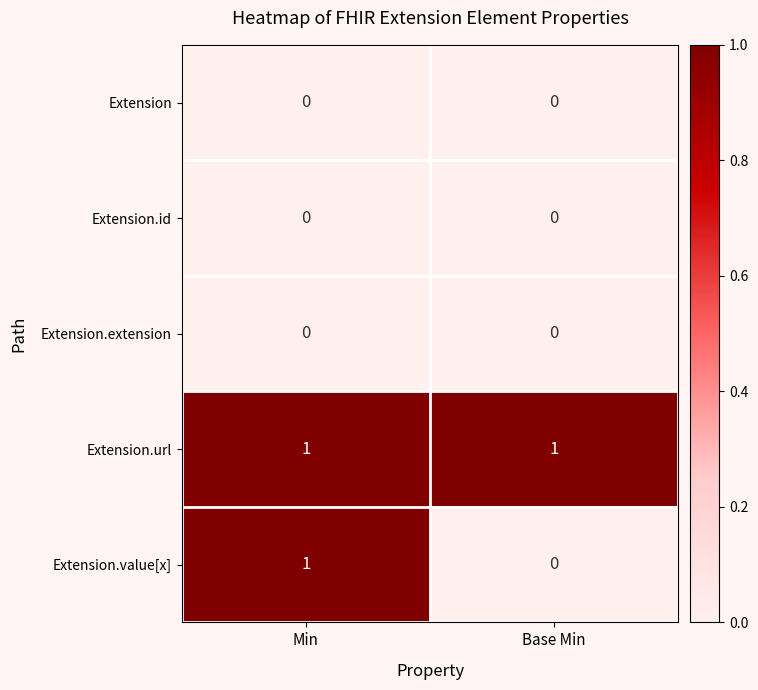

The Extension series shows 0 at Base Min. True or false?

True